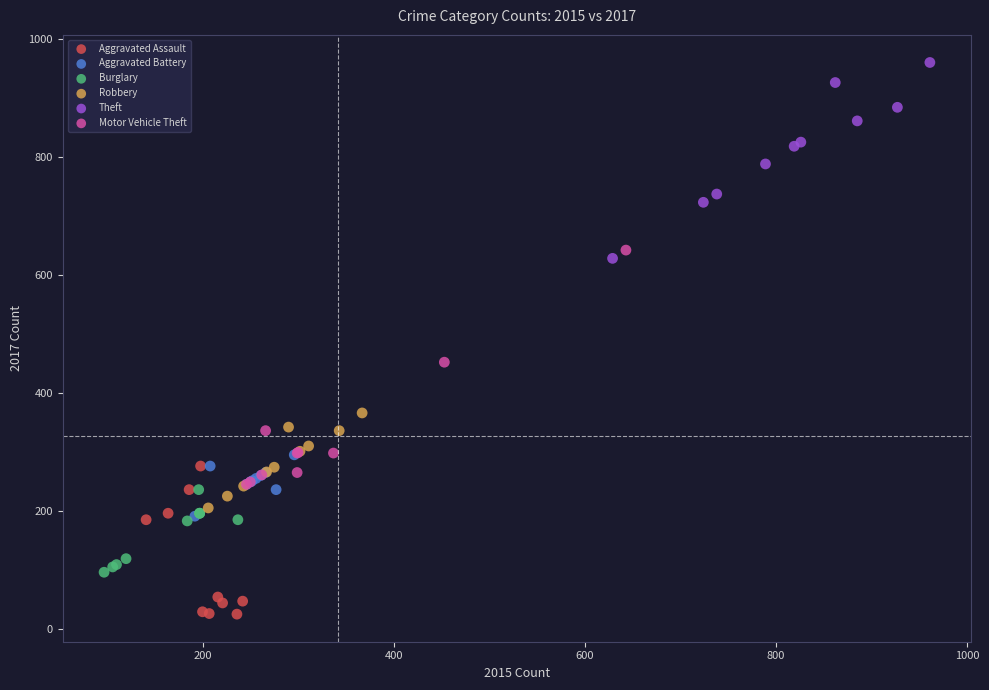

What are all the series names shown in the legend?

Aggravated Assault, Aggravated Battery, Burglary, Robbery, Theft, Motor Vehicle Theft